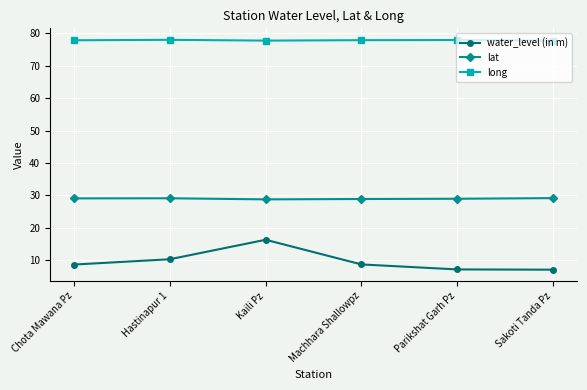

What position from the left is Machhara Shallowpz?

4